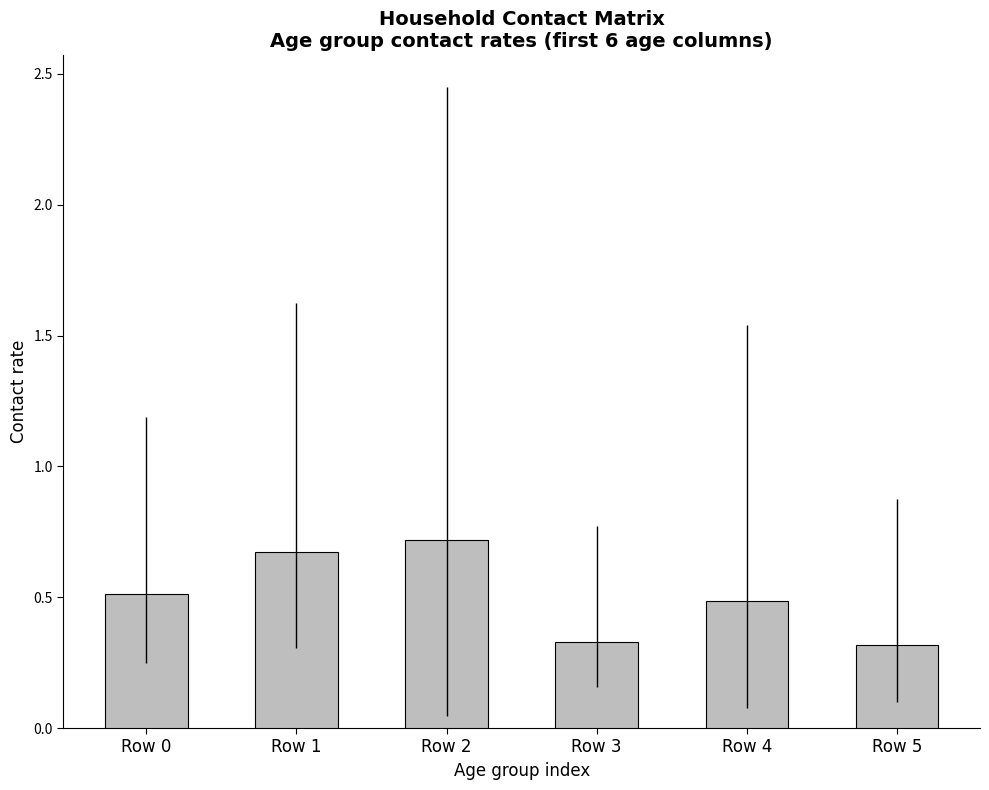

How many values are between 0 and 1?

6